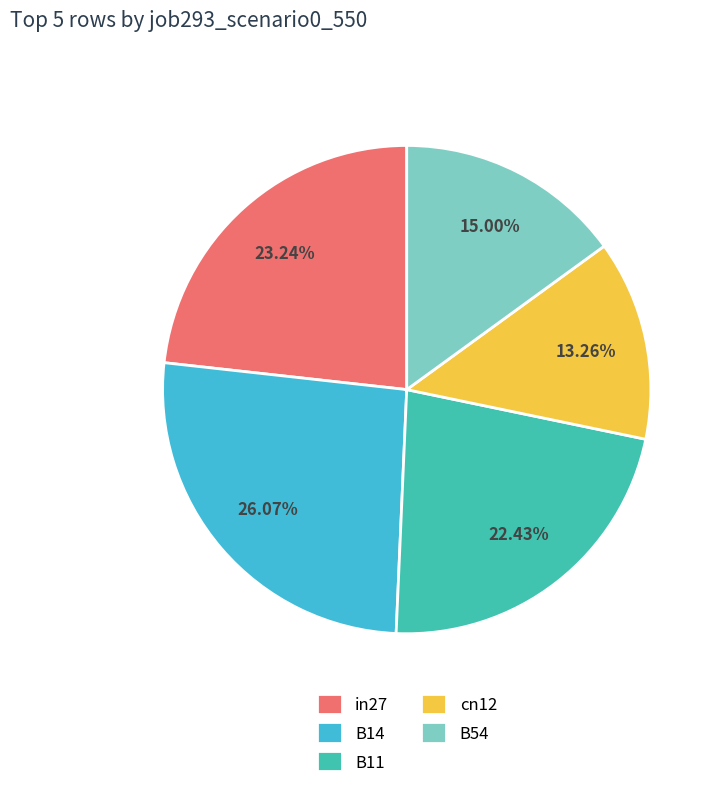

What percentage is NOT represented by B14?

73.9%